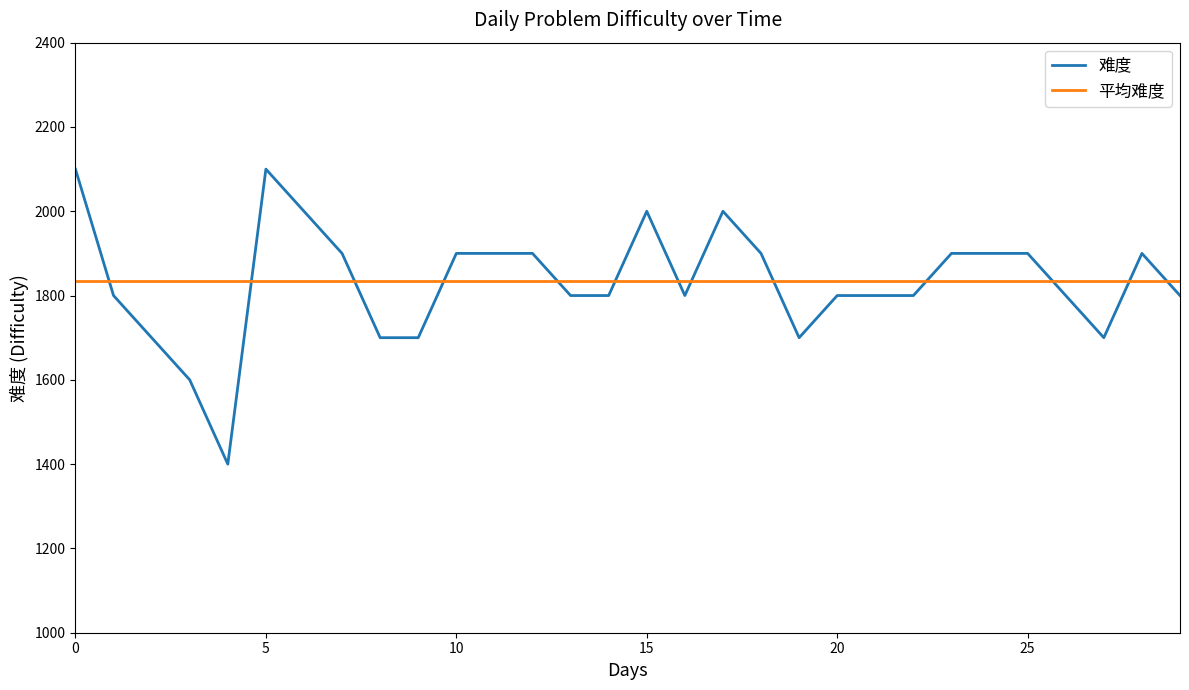

True or false: 难度 and 平均难度 intersect in this chart.

True